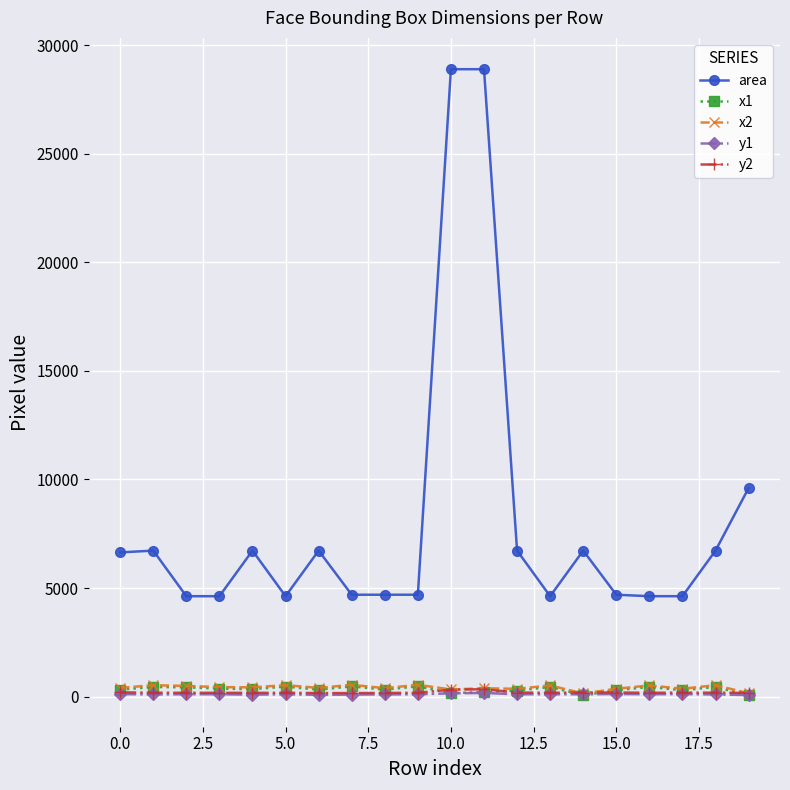

True or false: y2 has more than 1 points higher than both neighbors.

True